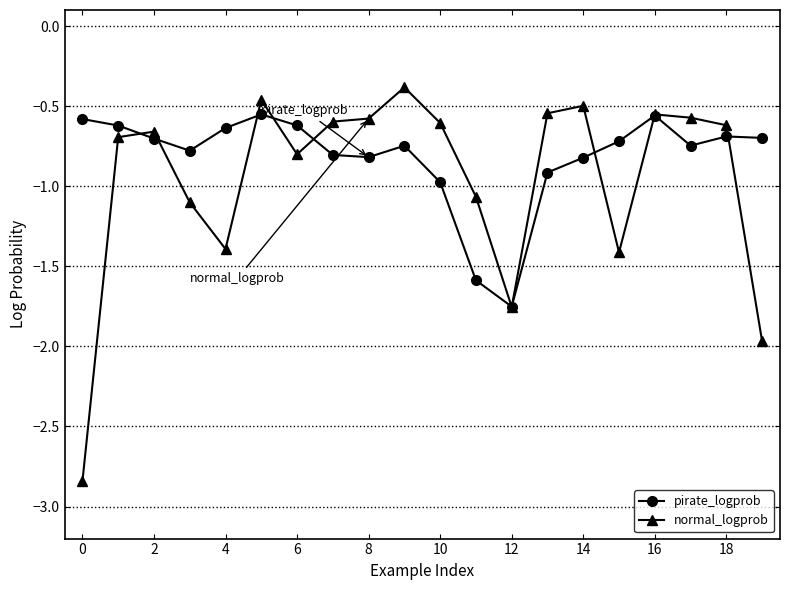

List the series in order of their overall mean, highest first.

pirate_logprob, normal_logprob